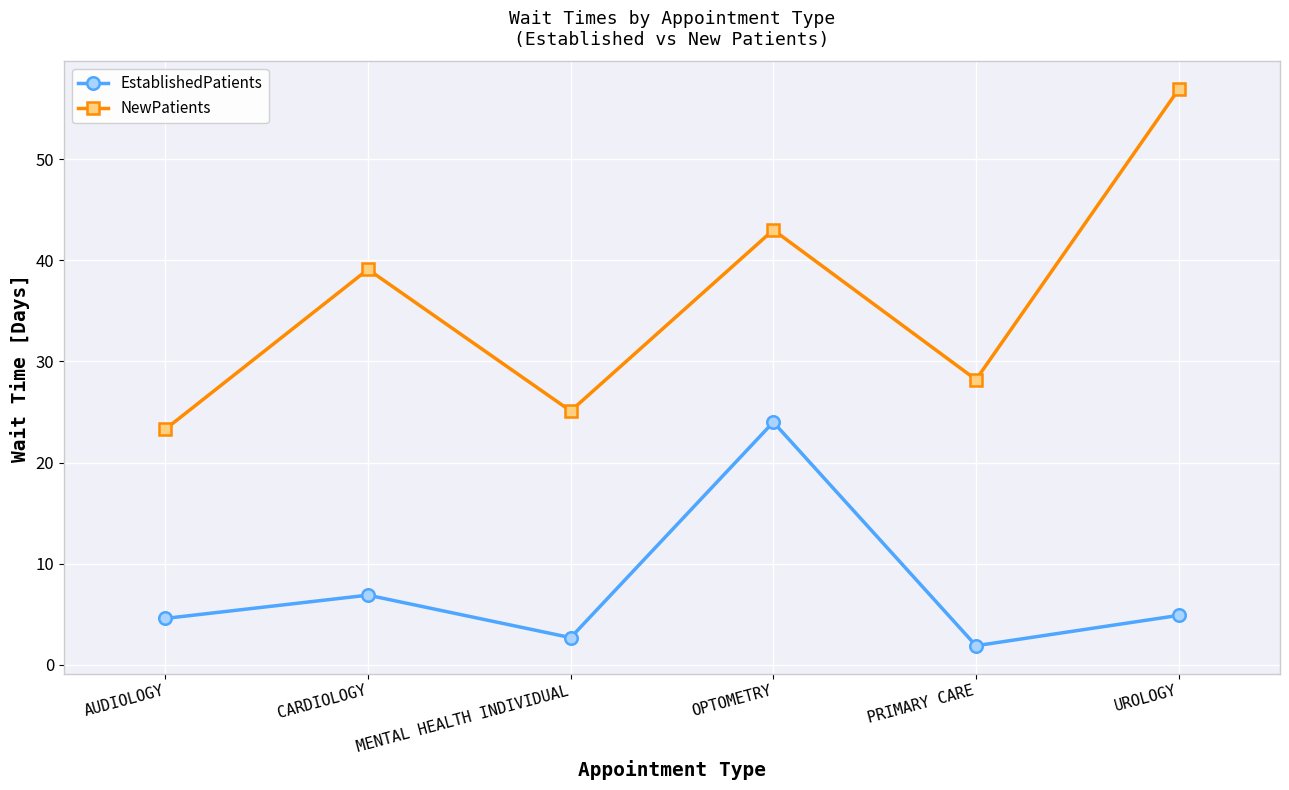

Reading right to left, transcribe all the data shown in this chart.

EstablishedPatients: 4.9	1.9	24.0	2.7	6.9	4.6
NewPatients: 56.9	28.2	43.0	25.1	39.1	23.3